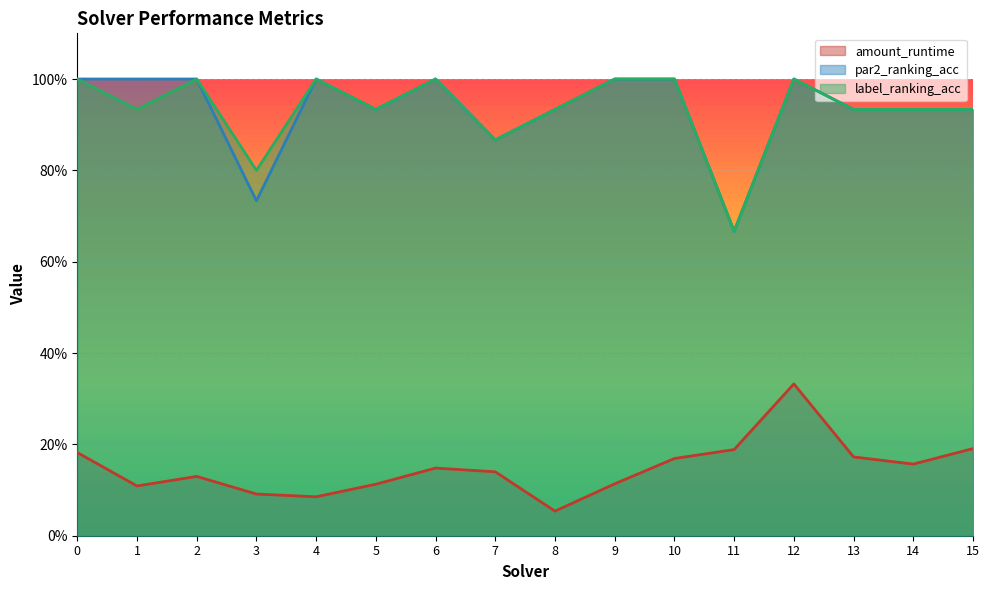

True or false: label_ranking_acc and par2_ranking_acc intersect in this chart.

False